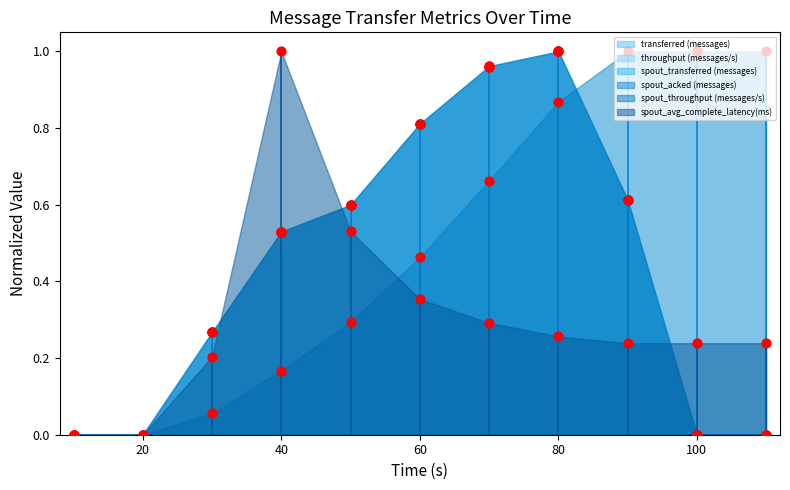

At which category is the sum across all series the highest?

80